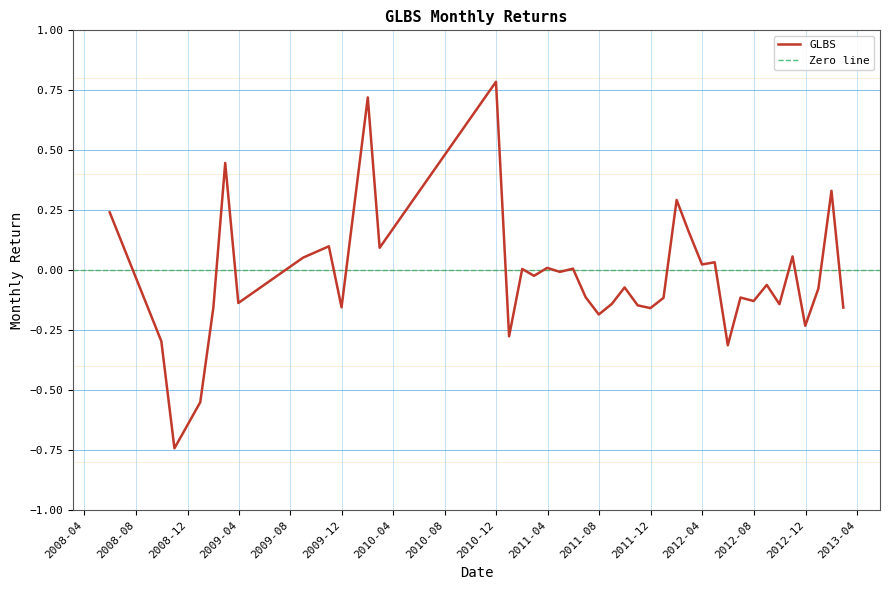

True or false: there are more than 2 points higher than both neighbors.

True